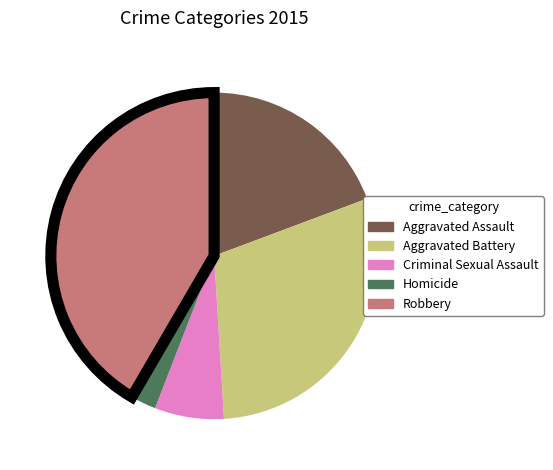

Combined, do Aggravated Assault and Aggravated Battery account for over 50%?

No